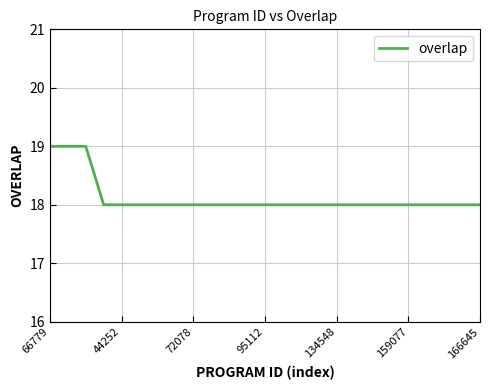

What is the smallest value displayed?

18